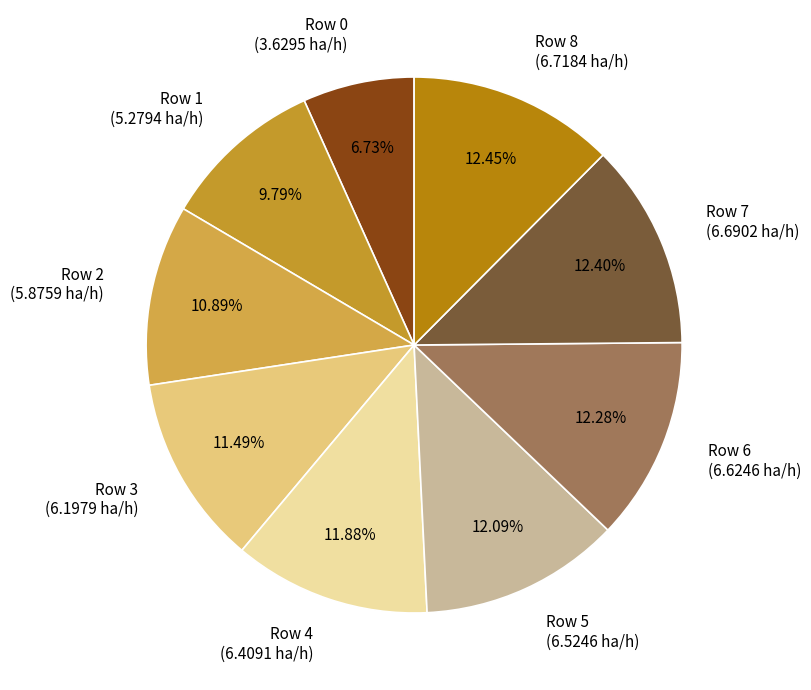

To the nearest percent, what is the average slice percentage?

11%